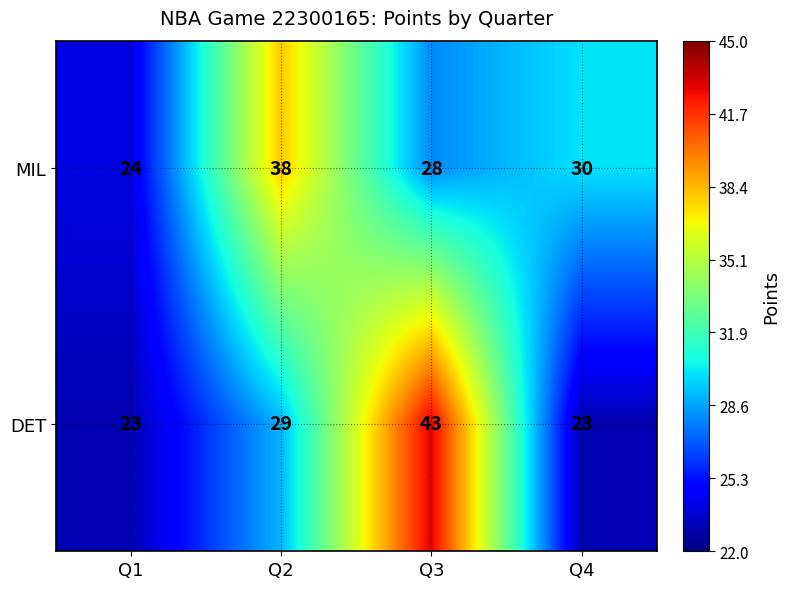

List the series in order of their overall mean, lowest first.

DET, MIL